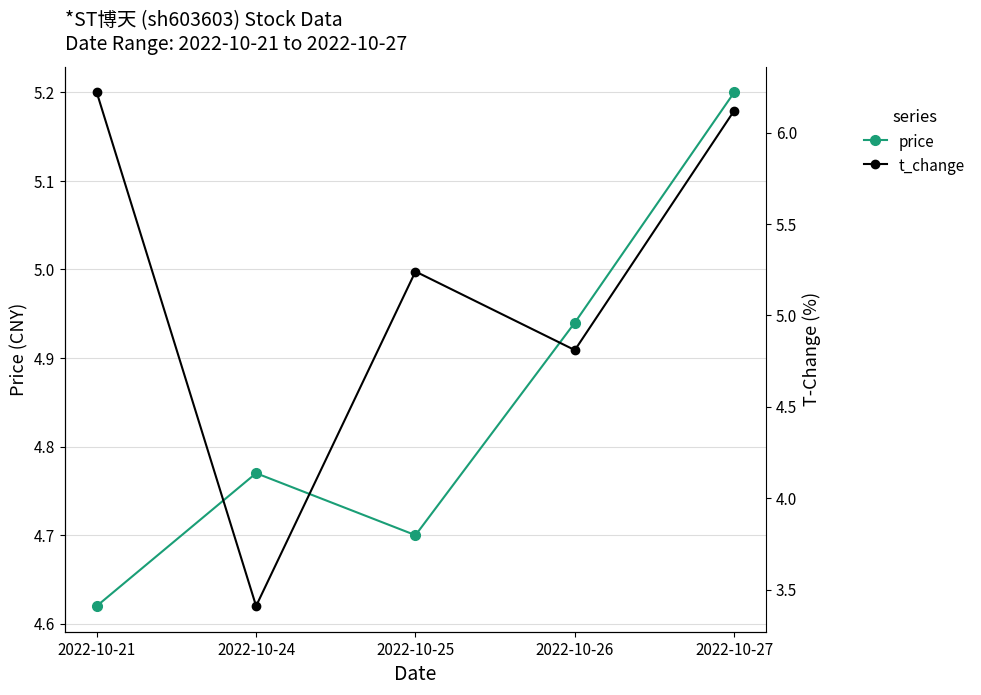

Which series has the widest spread of values?

t_change